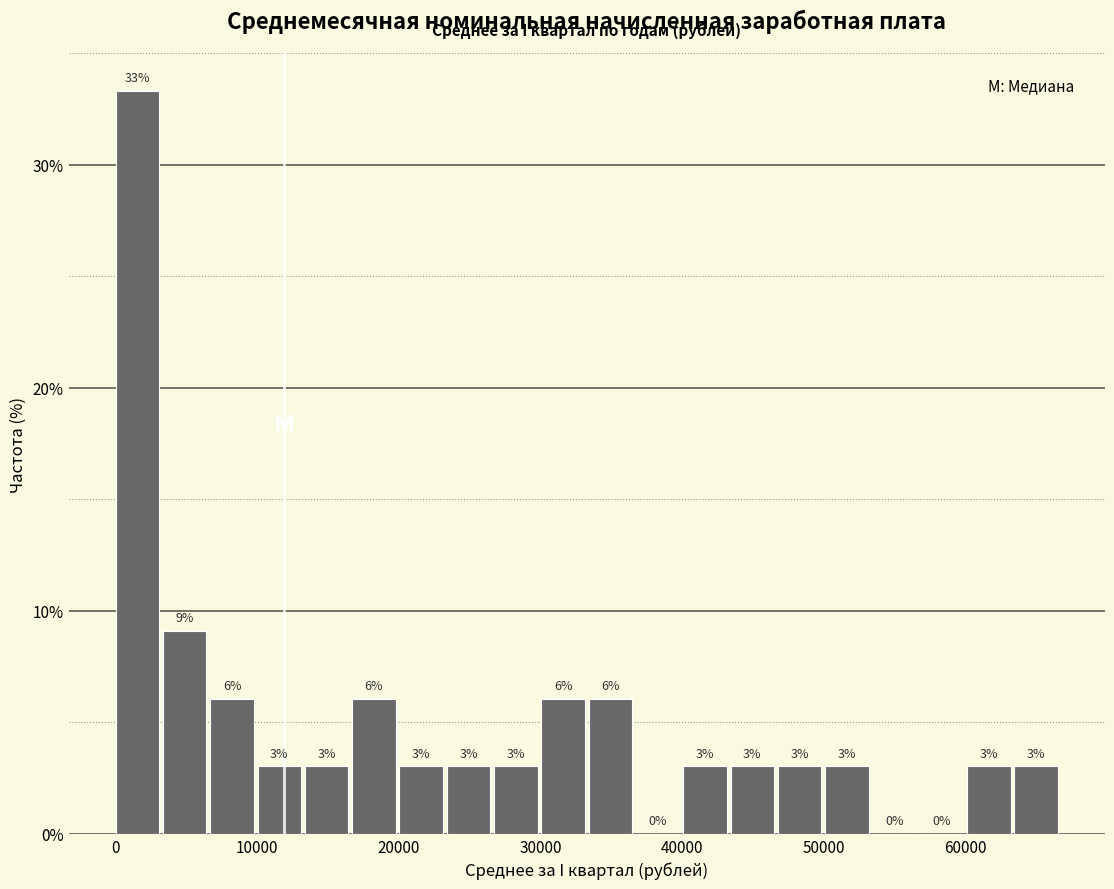

Read against the x-axis, roughly where is the centre of the tallest bar?

2000